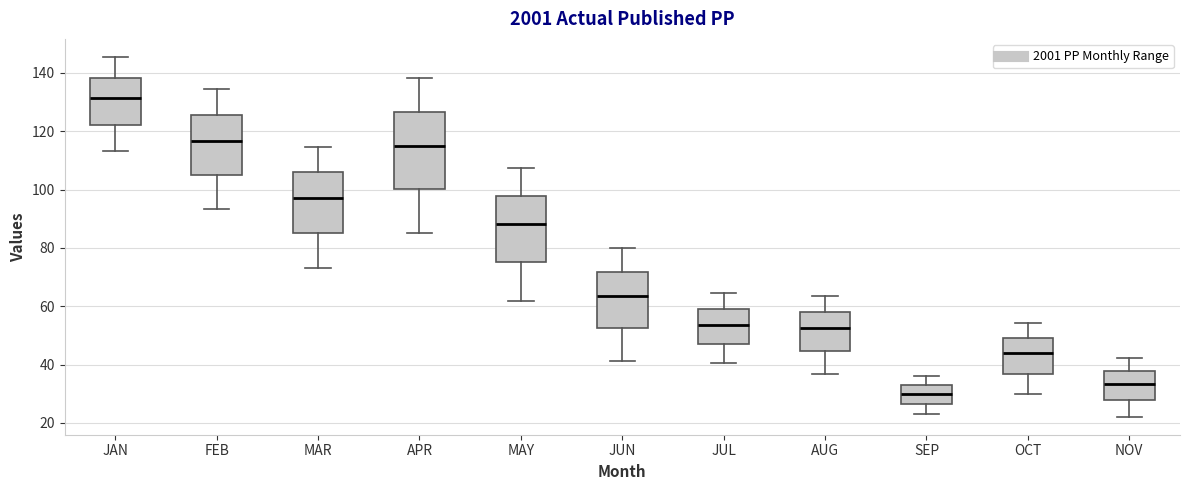

Which box is the tallest, from its lower edge to its upper edge?

APR